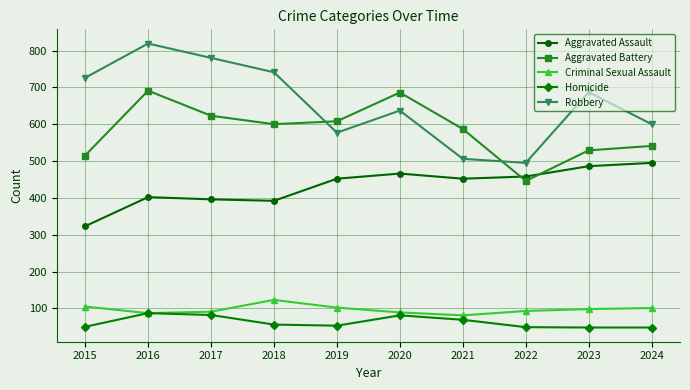

List the series in order of their peak value, lowest first.

Homicide, Criminal Sexual Assault, Aggravated Assault, Aggravated Battery, Robbery